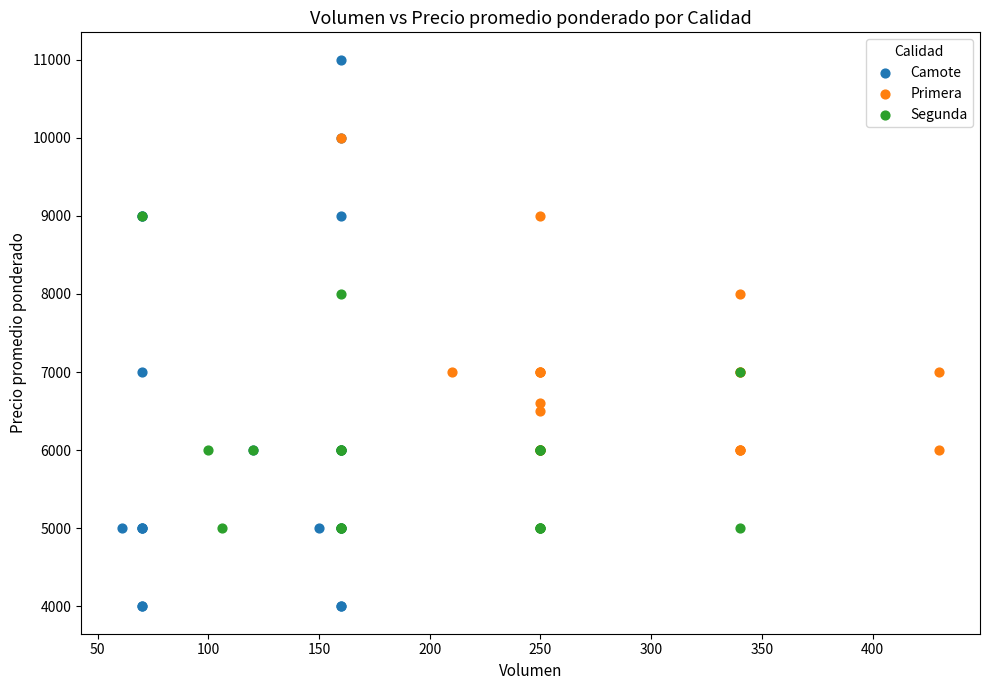

Which series contains the highest Y value?

Camote